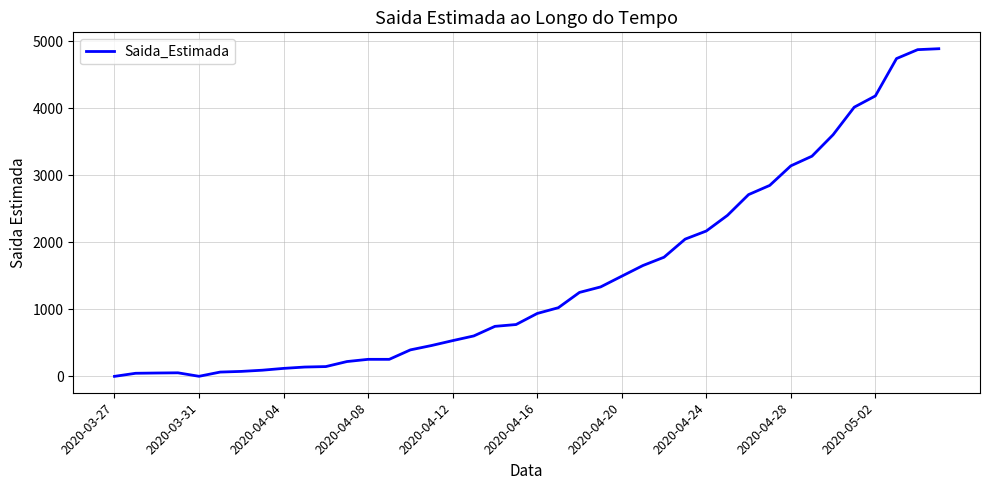

What is the maximum value shown in the chart?

4887